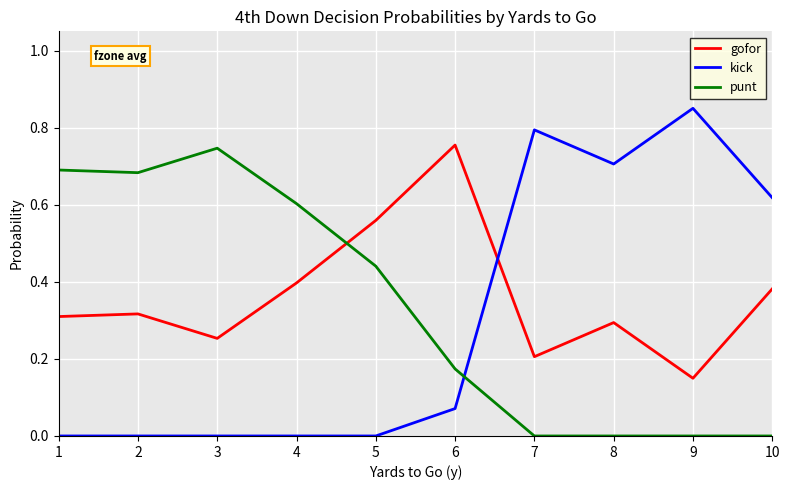

The punt series shows -0.3 at 10. True or false?

False